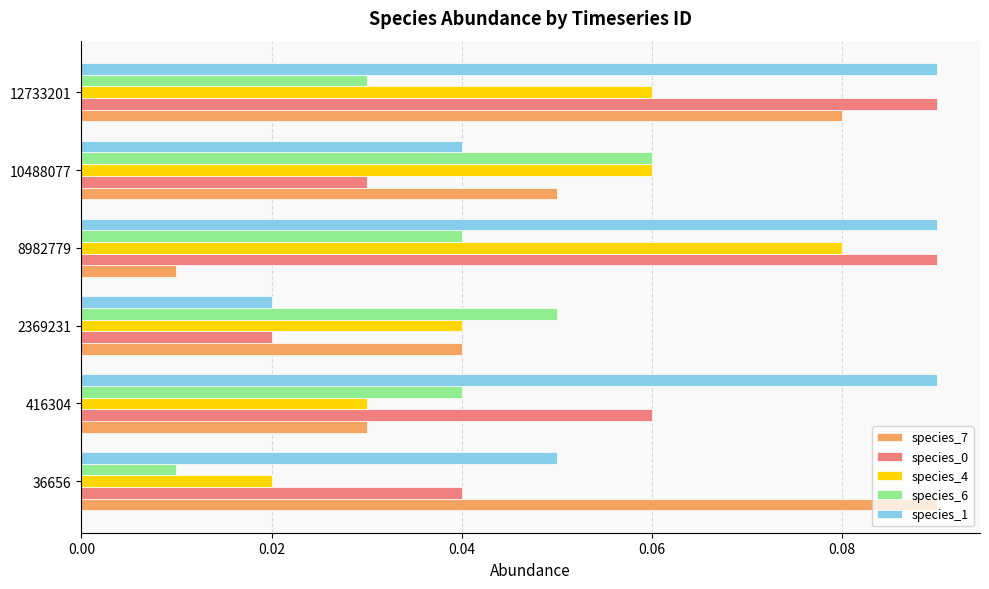

Where is species_7 nearest to the value 0?

8982779